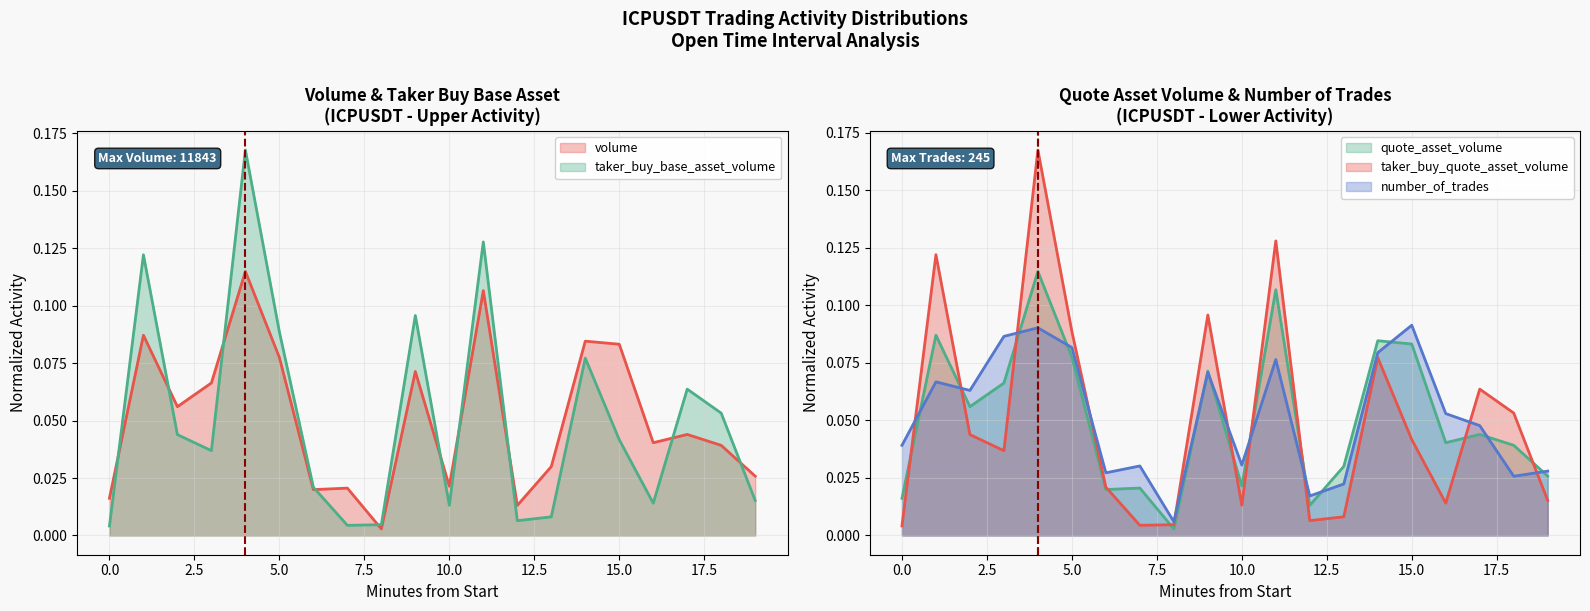

Reading left to right, list all the values displayed in this chart.

volume: 0.0	0.1	0.1	0.1	0.1	0.1	0.0	0.0	0.0	0.1	0.0	0.1	0.0	0.0	0.1	0.1	0.0	0.0	0.0	0.0
quote_asset_volume: 0.0	0.1	0.1	0.1	0.1	0.1	0.0	0.0	0.0	0.1	0.0	0.1	0.0	0.0	0.1	0.1	0.0	0.0	0.0	0.0
taker_buy_base_asset_volume: 0.0	0.1	0.0	0.0	0.2	0.1	0.0	0.0	0.0	0.1	0.0	0.1	0.0	0.0	0.1	0.0	0.0	0.1	0.1	0.0
taker_buy_quote_asset_volume: 0.0	0.1	0.0	0.0	0.2	0.1	0.0	0.0	0.0	0.1	0.0	0.1	0.0	0.0	0.1	0.0	0.0	0.1	0.1	0.0
number_of_trades: 0.0	0.1	0.1	0.1	0.1	0.1	0.0	0.0	0.0	0.1	0.0	0.1	0.0	0.0	0.1	0.1	0.1	0.0	0.0	0.0